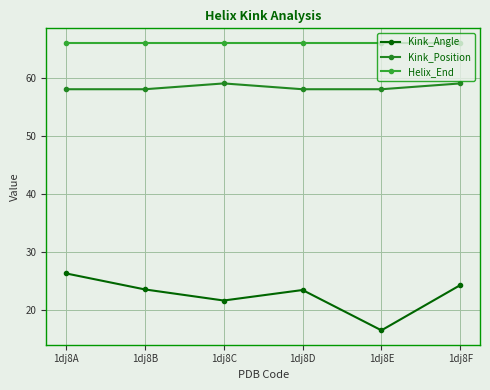

What is the approximate value of Helix_End at 1dj8B?

66.0